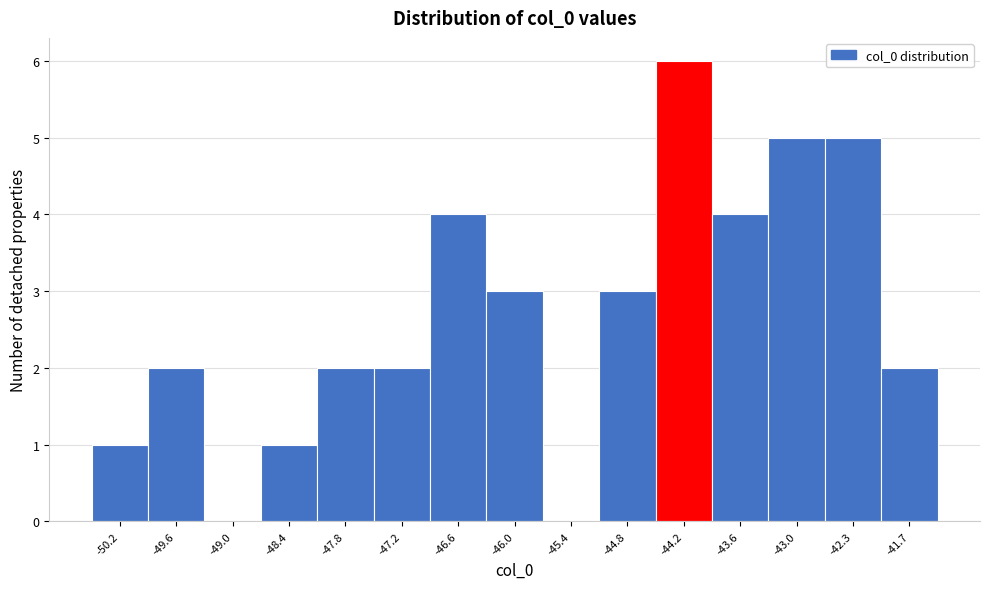

Reading left to right, transcribe this chart: for each bar, give the range it covers on the x-axis and its height. Neither the bar edges nor the heights are printed on the chart, so give them approximately, as read against the axes.

-50.5 to -49.9: 1
-49.9 to -49.3: 2
-49.3 to -48.7: 0
-48.7 to -48.1: 1
-48.1 to -47.5: 2
-47.5 to -46.9: 2
-46.9 to -46.3: 4
-46.3 to -45.7: 3
-45.7 to -45.1: 0
-45.1 to -44.5: 3
-44.5 to -43.9: 6
-43.9 to -43.3: 4
-43.3 to -42.7: 5
-42.7 to -42.0: 5
-42.0 to -41.4: 2